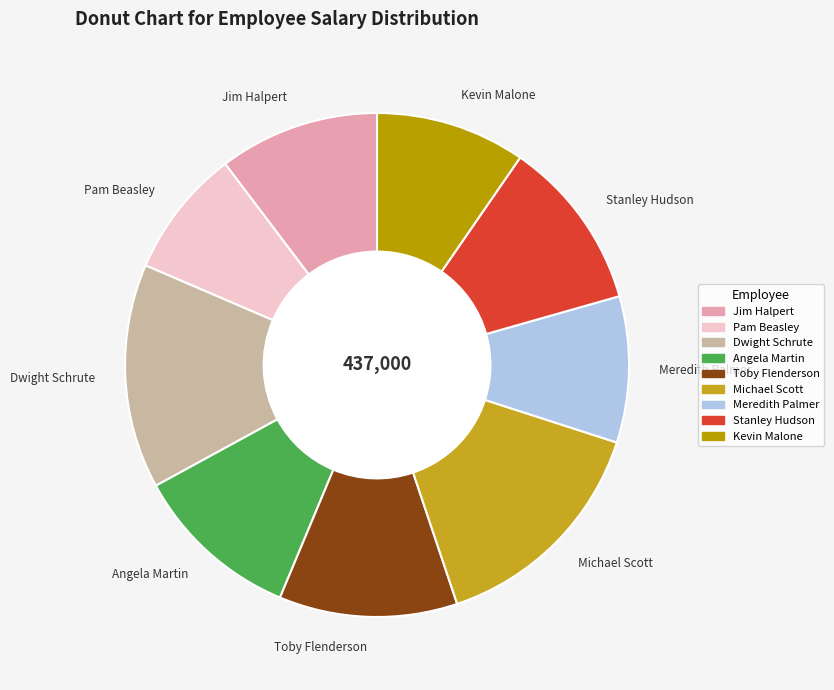

Between Toby Flenderson and Jim Halpert, which is larger?

Toby Flenderson